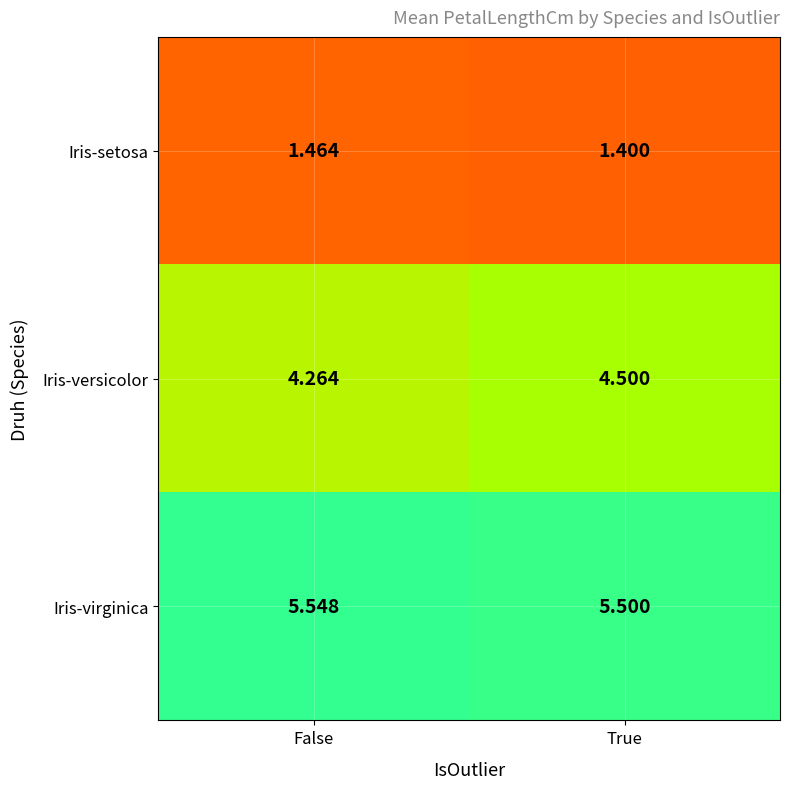

Rank the series by their maximum value, from highest to lowest.

Iris-virginica, Iris-versicolor, Iris-setosa